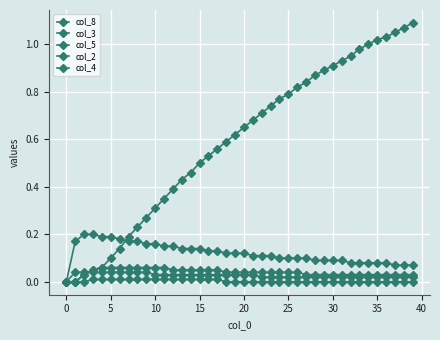

Is this an area chart (filled region under the line)?

No